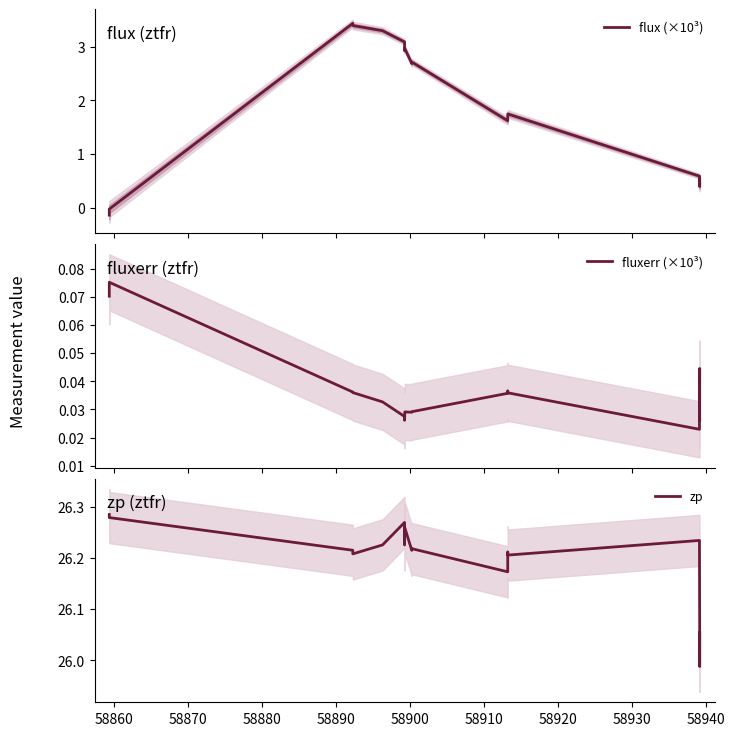

List the series in order of their peak value, lowest first.

fluxerr (×10³), flux (×10³), zp